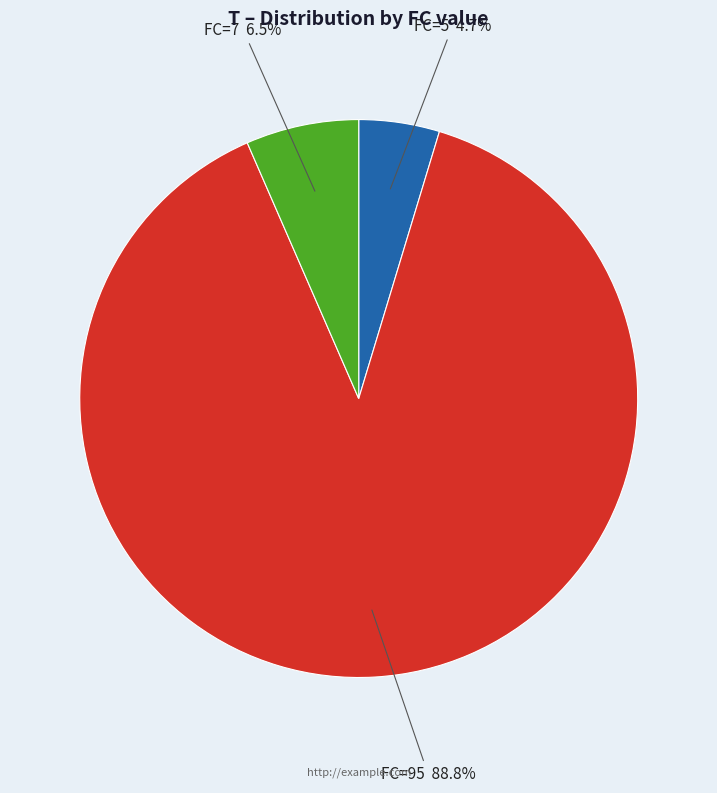

To the nearest percent, what is the difference between the largest and smallest slice percentages?

84%